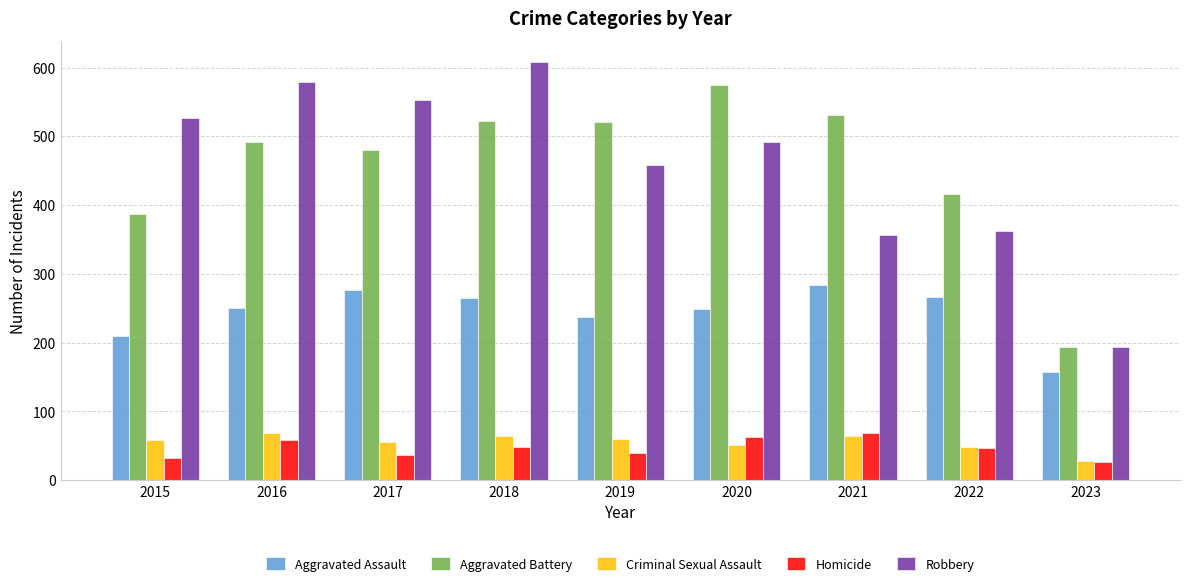

At which category does the chart reach its peak across all series?

2018